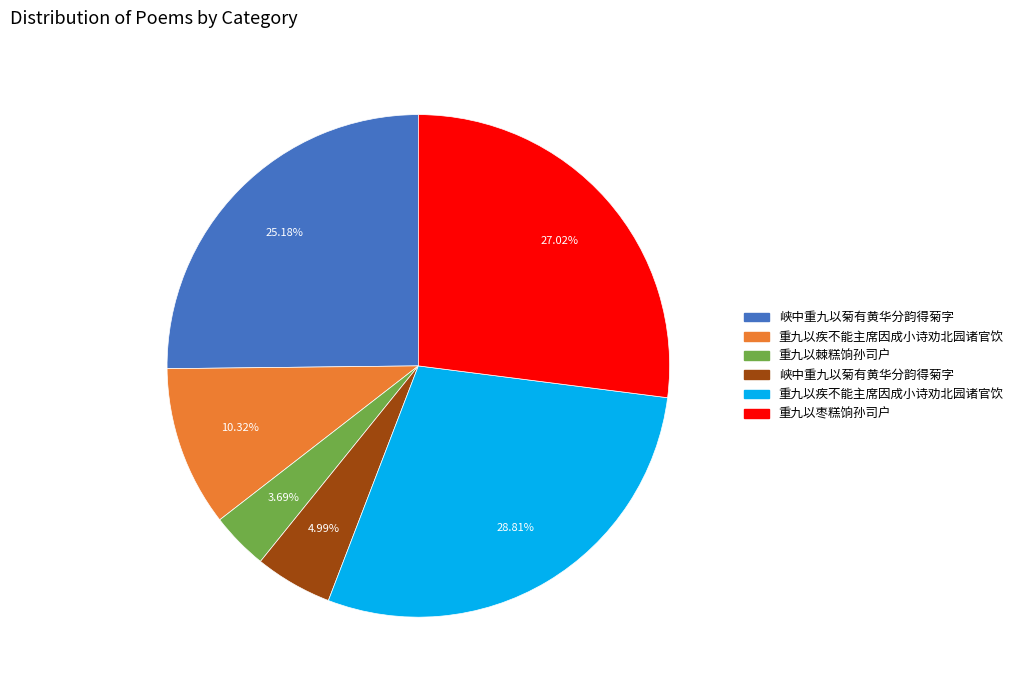

Is there any slice that represents more than half of the pie?

No